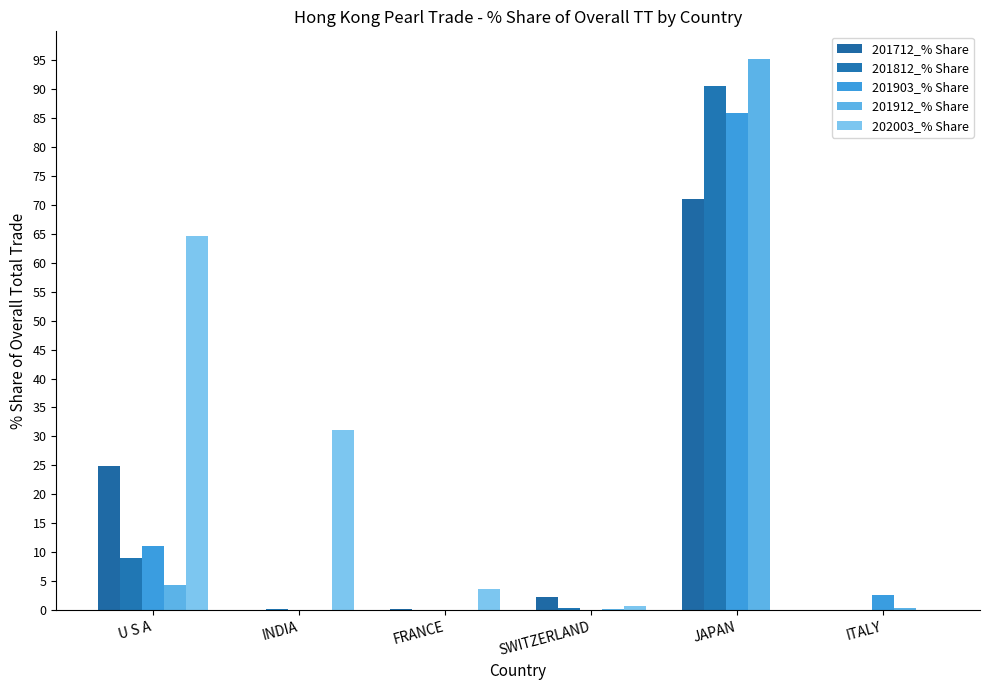

Is the value of 202003_% Share at FRANCE greater than the value of 201903_% Share at INDIA?

Yes